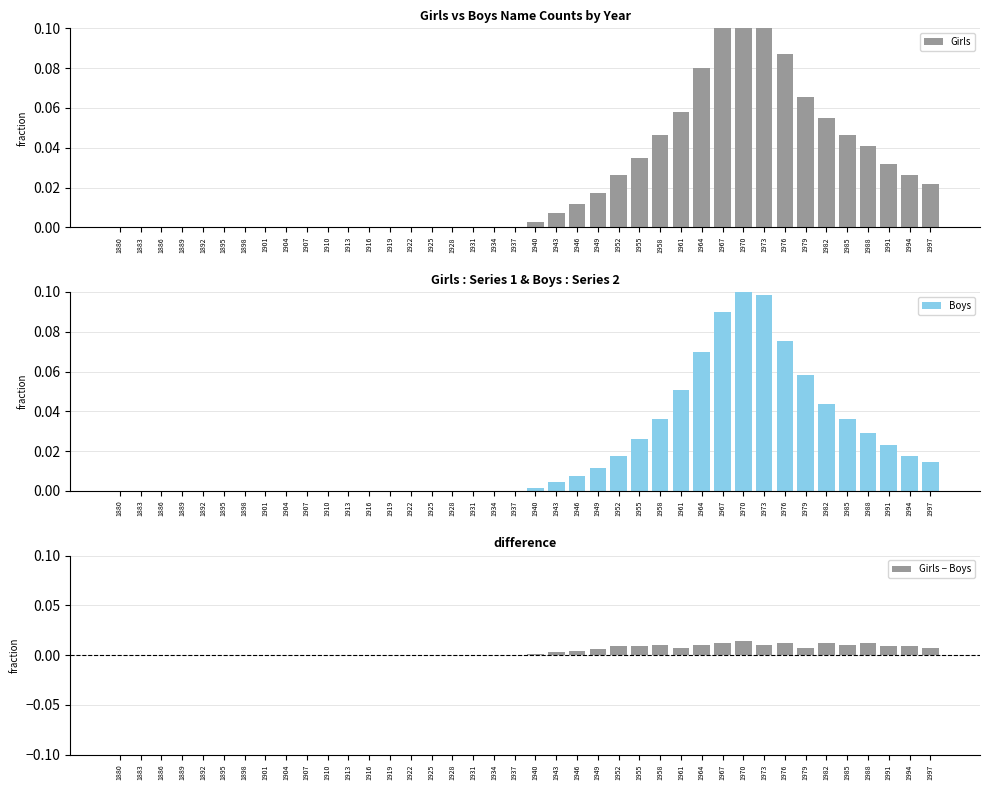

Reading left to right, what are all the values shown in this chart?

Girls: 0.0	0.0	0.0	0.0	0.0	0.0	0.0	0.0	0.0	0.0	0.0	0.0	0.0	0.0	0.0	0.0	0.0	0.0	0.0	0.0	0.0	0.0	0.0	0.0	0.0	0.0	0.0	0.1	0.1	0.1	0.1	0.1	0.1	0.1	0.1	0.0	0.0	0.0	0.0	0.0
Boys: 0.0	0.0	0.0	0.0	0.0	0.0	0.0	0.0	0.0	0.0	0.0	0.0	0.0	0.0	0.0	0.0	0.0	0.0	0.0	0.0	0.0	0.0	0.0	0.0	0.0	0.0	0.0	0.1	0.1	0.1	0.1	0.1	0.1	0.1	0.0	0.0	0.0	0.0	0.0	0.0
Girls − Boys: 0.0	0.0	0.0	0.0	0.0	0.0	0.0	0.0	0.0	0.0	0.0	0.0	0.0	0.0	0.0	0.0	0.0	0.0	0.0	0.0	0.0	0.0	0.0	0.0	0.0	0.0	0.0	0.0	0.0	0.0	0.0	0.0	0.0	0.0	0.0	0.0	0.0	0.0	0.0	0.0